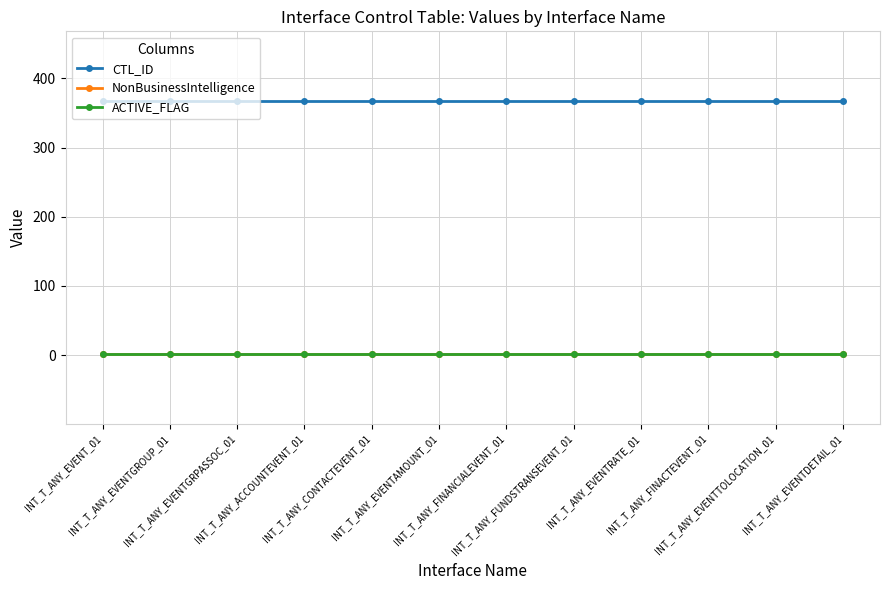

Reading left to right, list all the values displayed in this chart.

CTL_ID: INT_T_ANY_EVENT_01=368	INT_T_ANY_EVENTGROUP_01=368	INT_T_ANY_EVENTGRPASSOC_01=368	INT_T_ANY_ACCOUNTEVENT_01=368	INT_T_ANY_CONTACTEVENT_01=368	INT_T_ANY_EVENTAMOUNT_01=368	INT_T_ANY_FINANCIALEVENT_01=368	INT_T_ANY_FUNDSTRANSEVENT_01=368	INT_T_ANY_EVENTRATE_01=368	INT_T_ANY_FINACTEVENT_01=368	INT_T_ANY_EVENTTOLOCATION_01=368	INT_T_ANY_EVENTDETAIL_01=368
NonBusinessIntelligence: INT_T_ANY_EVENT_01=1	INT_T_ANY_EVENTGROUP_01=1	INT_T_ANY_EVENTGRPASSOC_01=1	INT_T_ANY_ACCOUNTEVENT_01=1	INT_T_ANY_CONTACTEVENT_01=1	INT_T_ANY_EVENTAMOUNT_01=1	INT_T_ANY_FINANCIALEVENT_01=1	INT_T_ANY_FUNDSTRANSEVENT_01=1	INT_T_ANY_EVENTRATE_01=1	INT_T_ANY_FINACTEVENT_01=1	INT_T_ANY_EVENTTOLOCATION_01=1	INT_T_ANY_EVENTDETAIL_01=1
ACTIVE_FLAG: INT_T_ANY_EVENT_01=1	INT_T_ANY_EVENTGROUP_01=1	INT_T_ANY_EVENTGRPASSOC_01=1	INT_T_ANY_ACCOUNTEVENT_01=1	INT_T_ANY_CONTACTEVENT_01=1	INT_T_ANY_EVENTAMOUNT_01=1	INT_T_ANY_FINANCIALEVENT_01=1	INT_T_ANY_FUNDSTRANSEVENT_01=1	INT_T_ANY_EVENTRATE_01=1	INT_T_ANY_FINACTEVENT_01=1	INT_T_ANY_EVENTTOLOCATION_01=1	INT_T_ANY_EVENTDETAIL_01=1